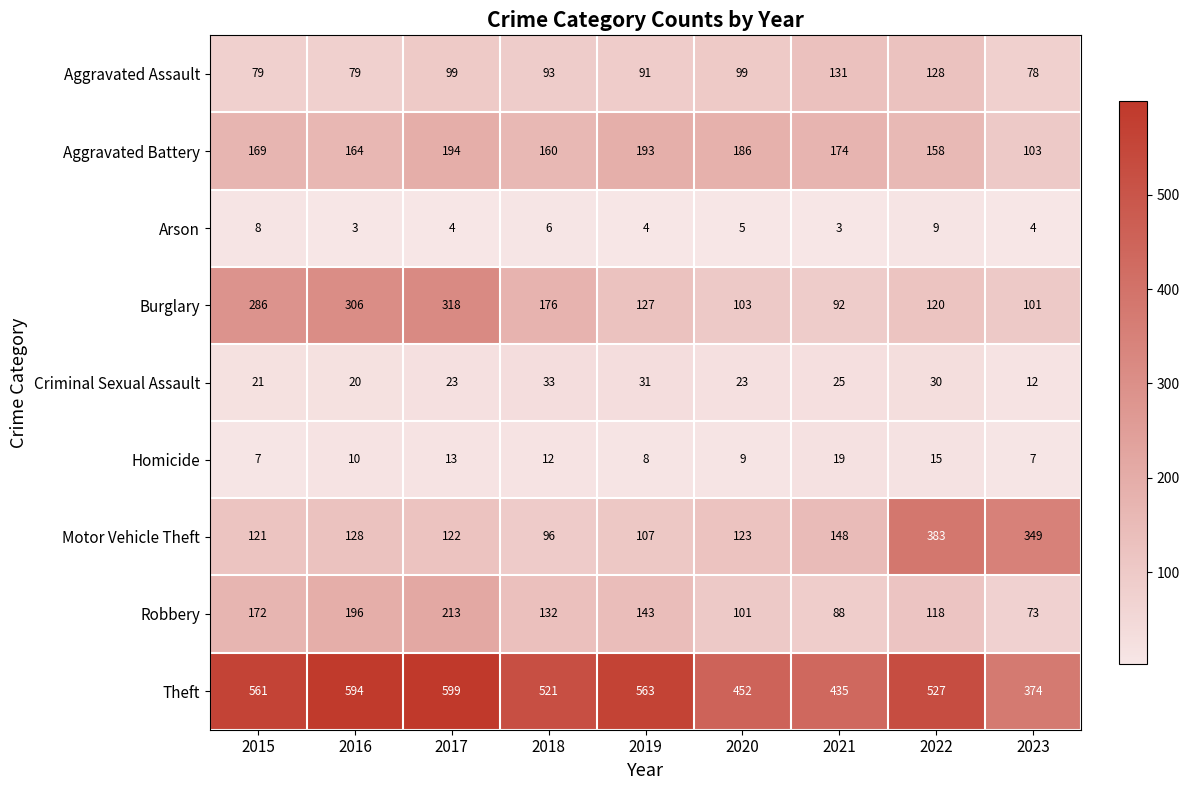

What is the average value of the Homicide series?

11